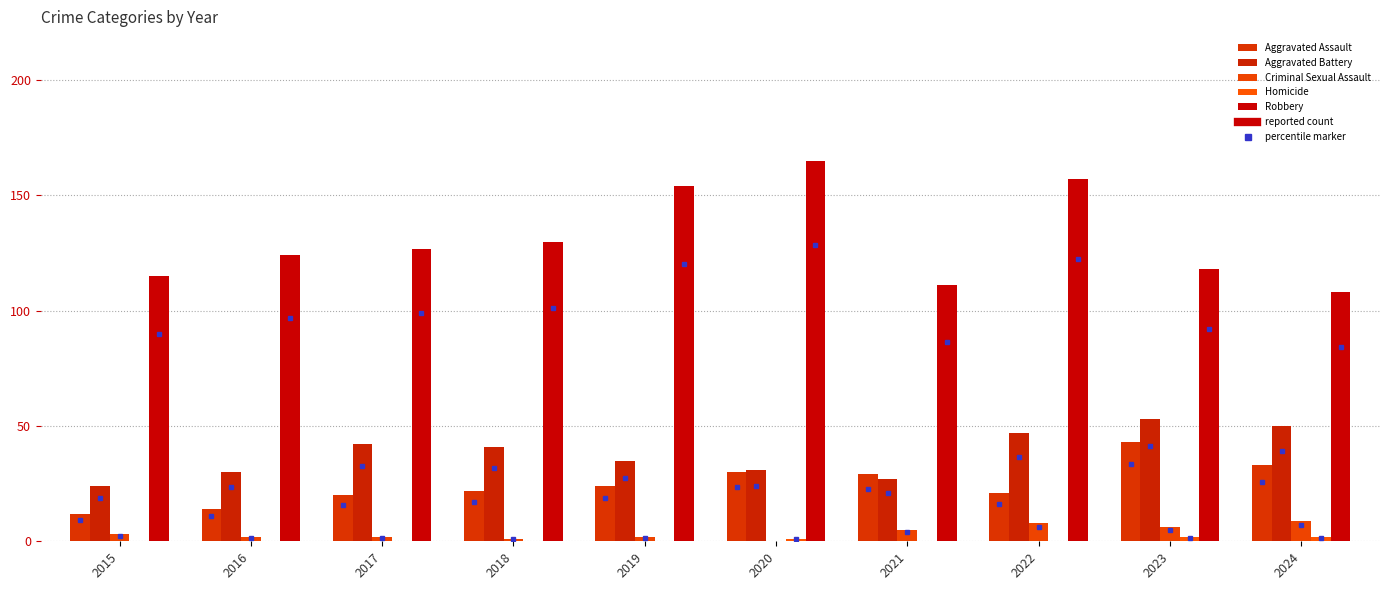

How many Criminal Sexual Assault values are between 2 and 6?

6